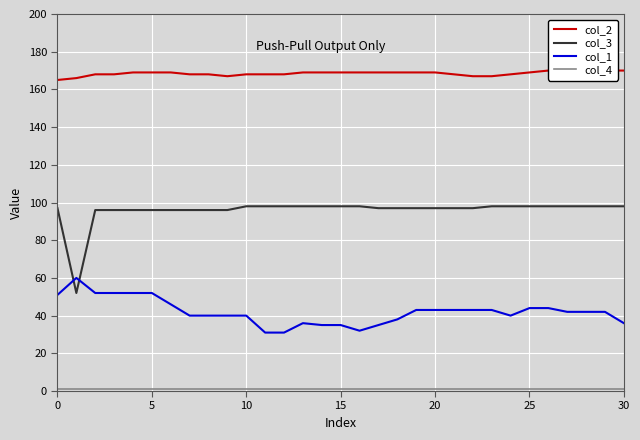

Reading right to left, what are all the values shown in this chart?

col_2: 170	170	170	170	170	169	168	167	167	168	169	169	169	169	169	169	169	169	168	168	168	167	168	168	169	169	169	168	168	166	165
col_3: 98	98	98	98	98	98	98	98	97	97	97	97	97	97	98	98	98	98	98	98	98	96	96	96	96	96	96	96	96	52	97
col_1: 36	42	42	42	44	44	40	43	43	43	43	43	38	35	32	35	35	36	31	31	40	40	40	40	46	52	52	52	52	60	51
col_4: 1	1	1	1	1	1	1	1	1	1	1	1	1	1	1	1	1	1	1	1	1	1	1	1	1	1	1	1	1	1	1